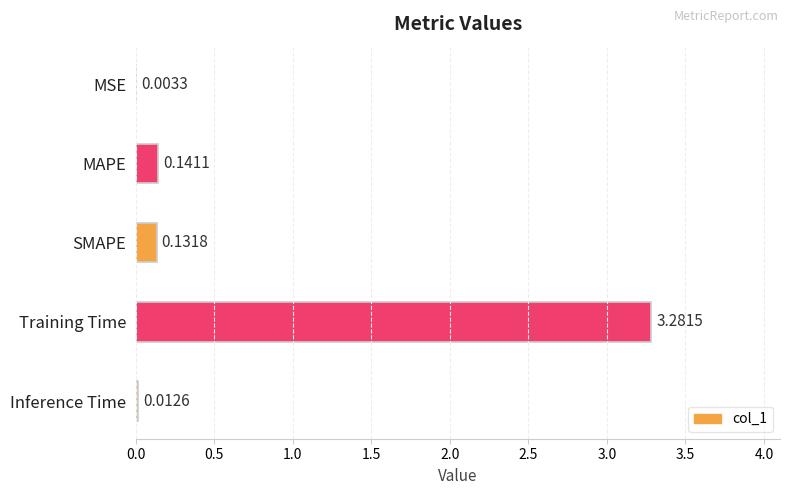

Between MSE and Inference Time, which is larger?

Inference Time